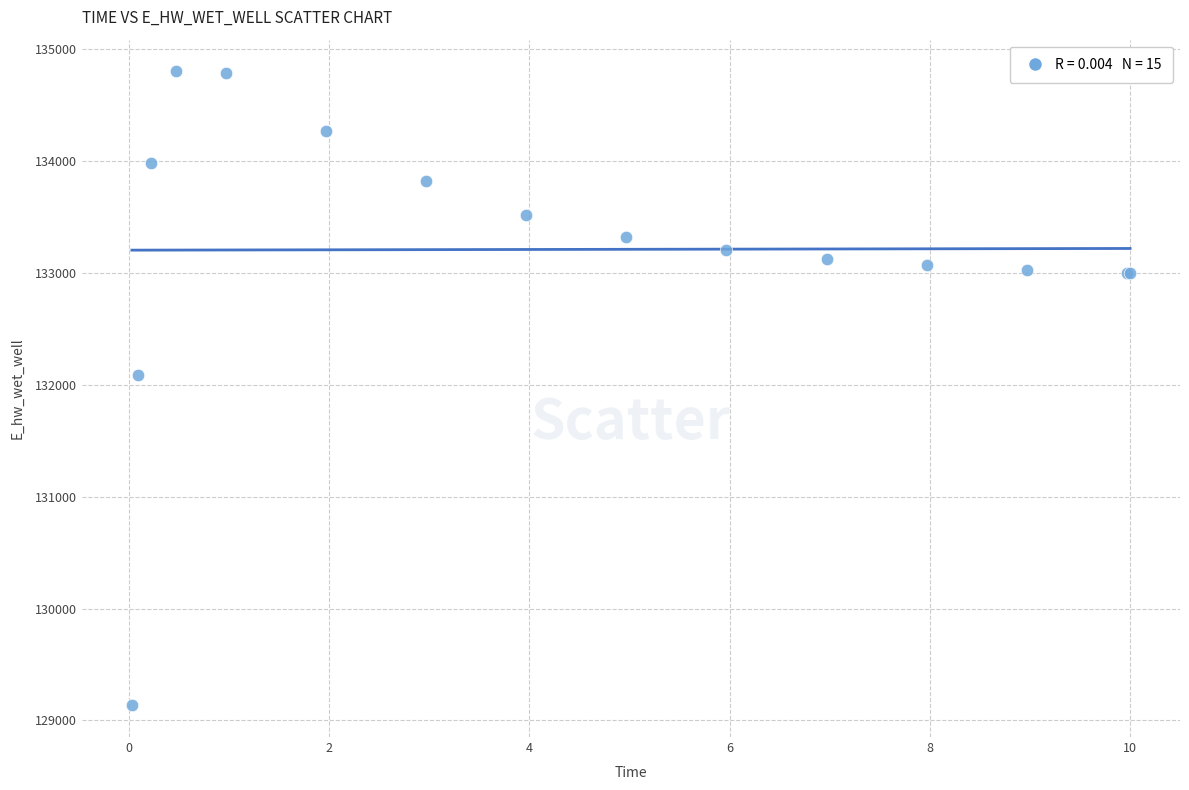

What Y value in the scatter plot is closest to 131969?

132093.1